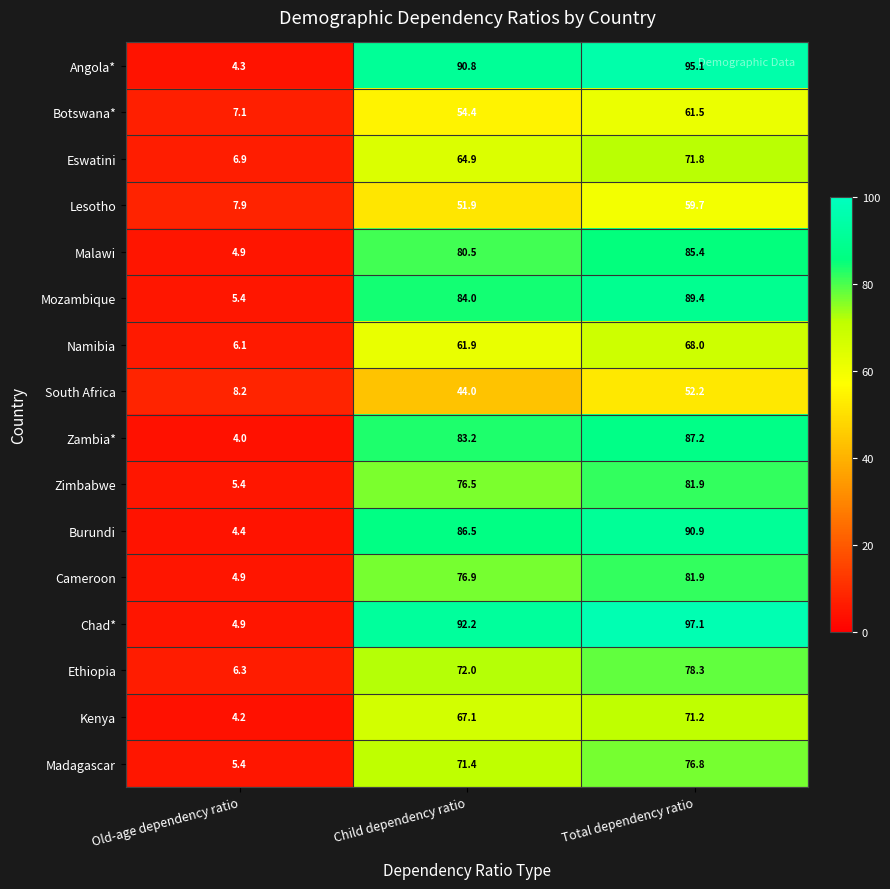

True or false: Malawi has a value of 44.4 at Child dependency ratio.

False